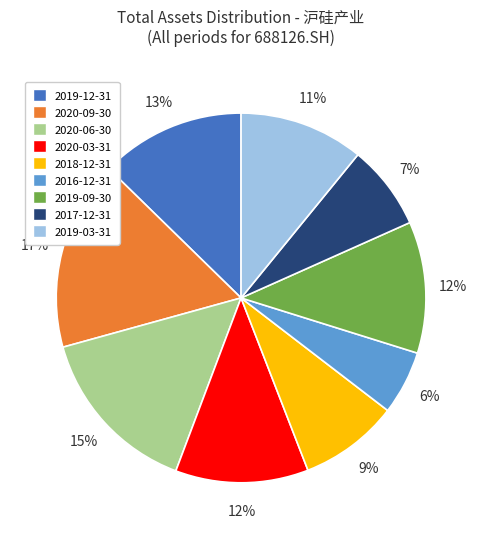

Between 2018-12-31 and 2019-03-31, which is larger?

2019-03-31